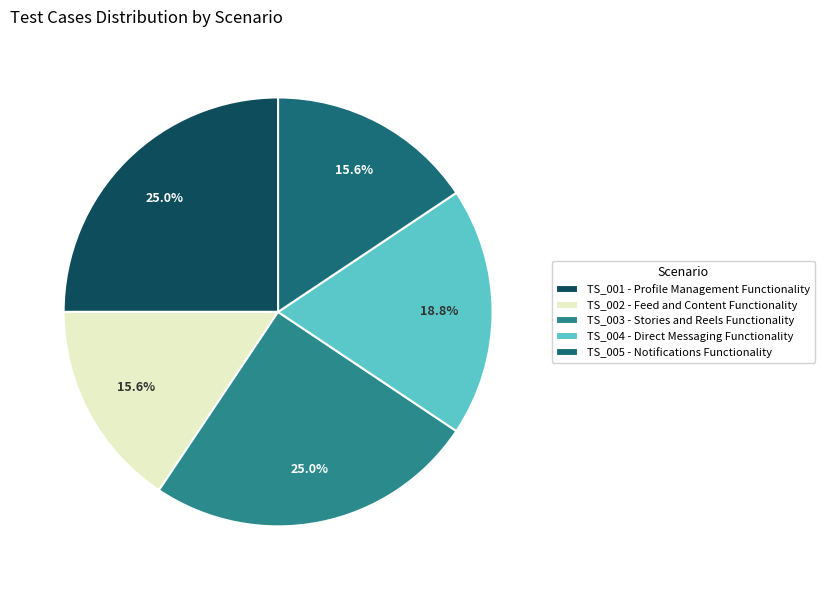

Is it true that TS_001 is 35% of the pie?

False